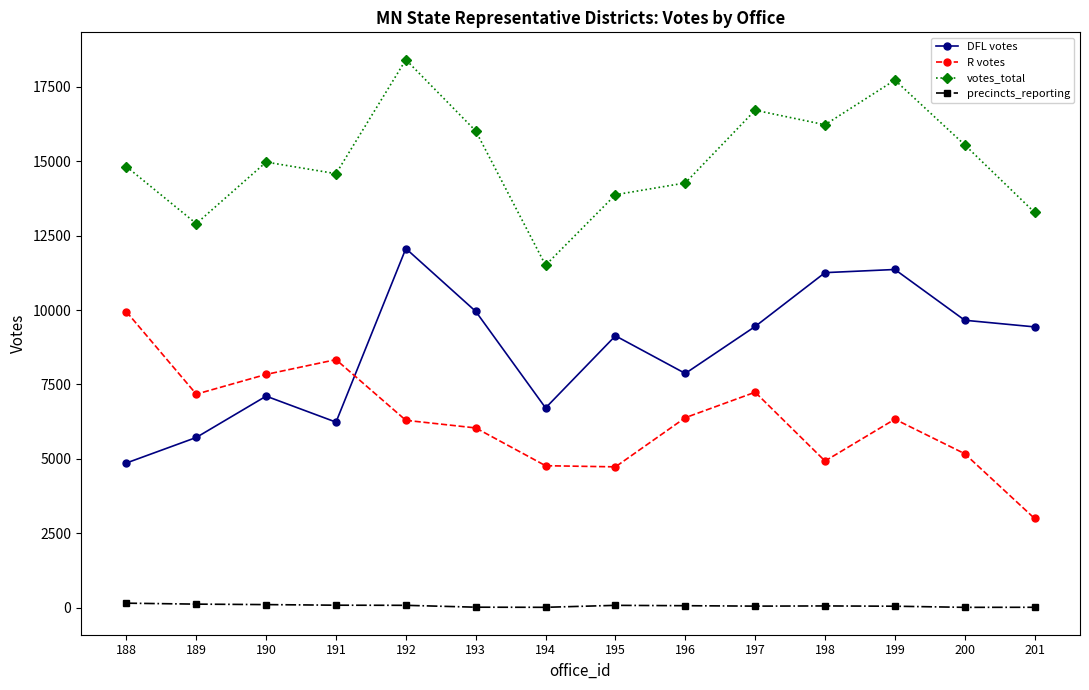

At which category does R votes reach its first local valley?

189